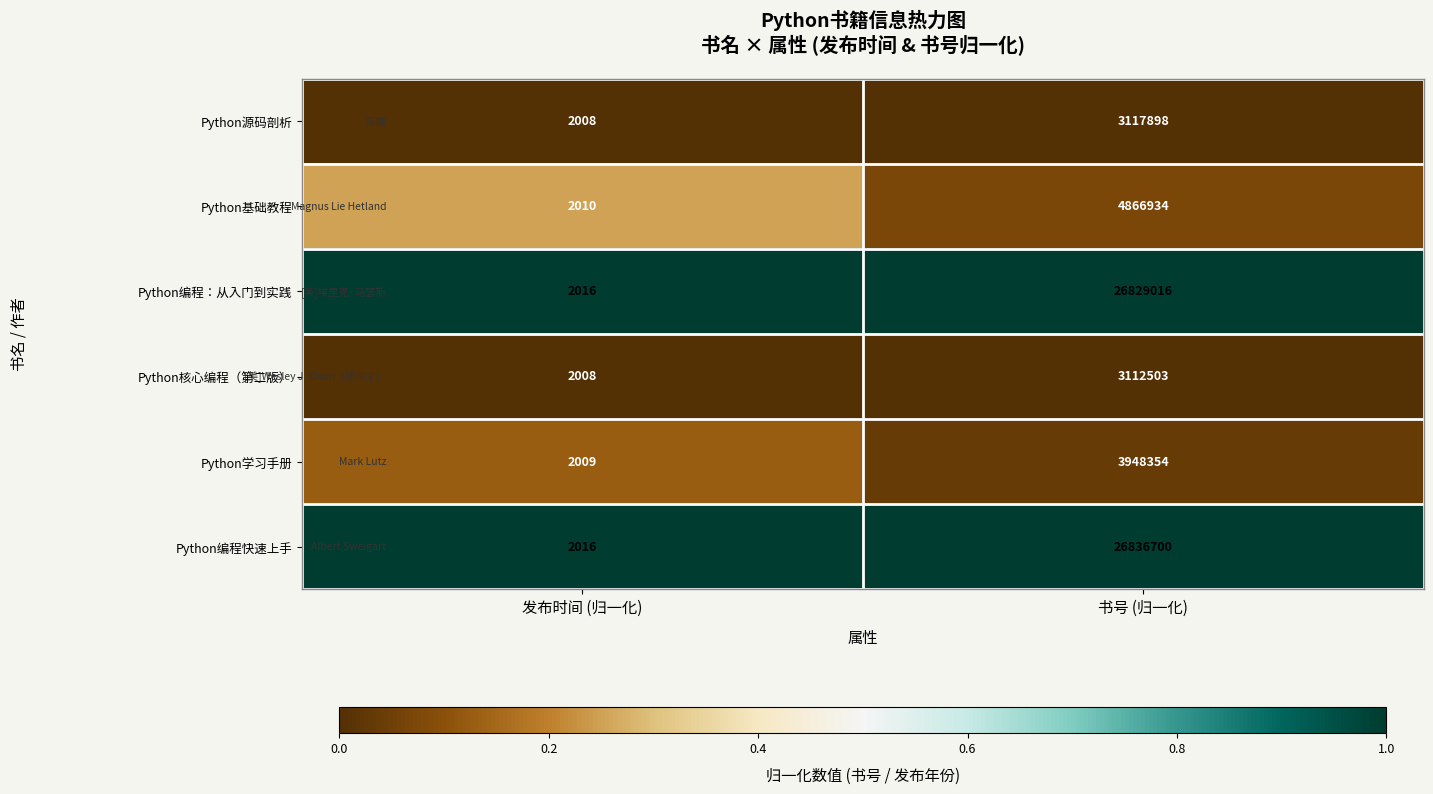

Between 发布时间 (归一化) and 书号 (归一化), which series saw the biggest shift?

Python编程快速上手